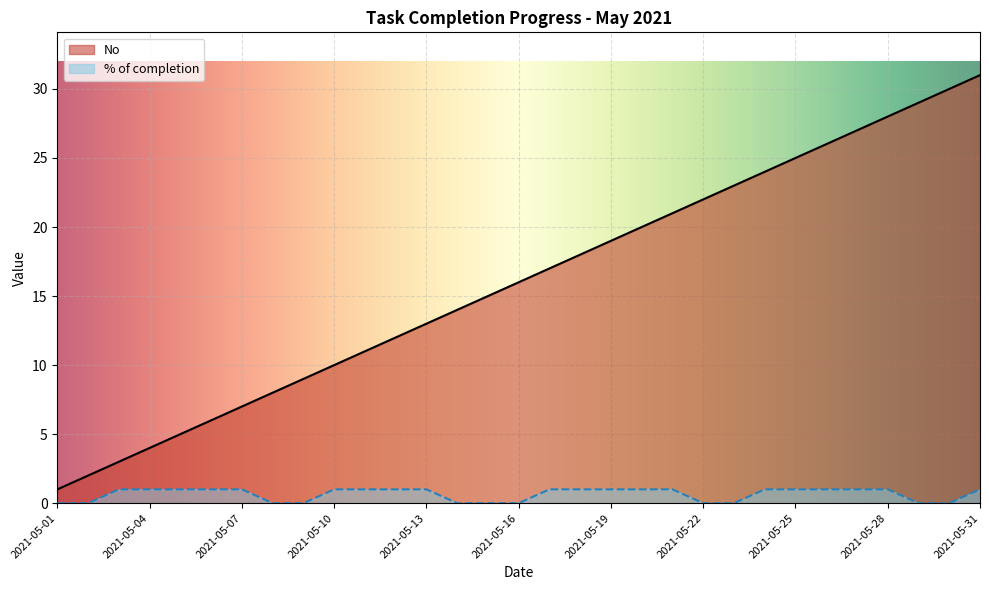

At which category is the sum across all series the highest?

2021-05-31